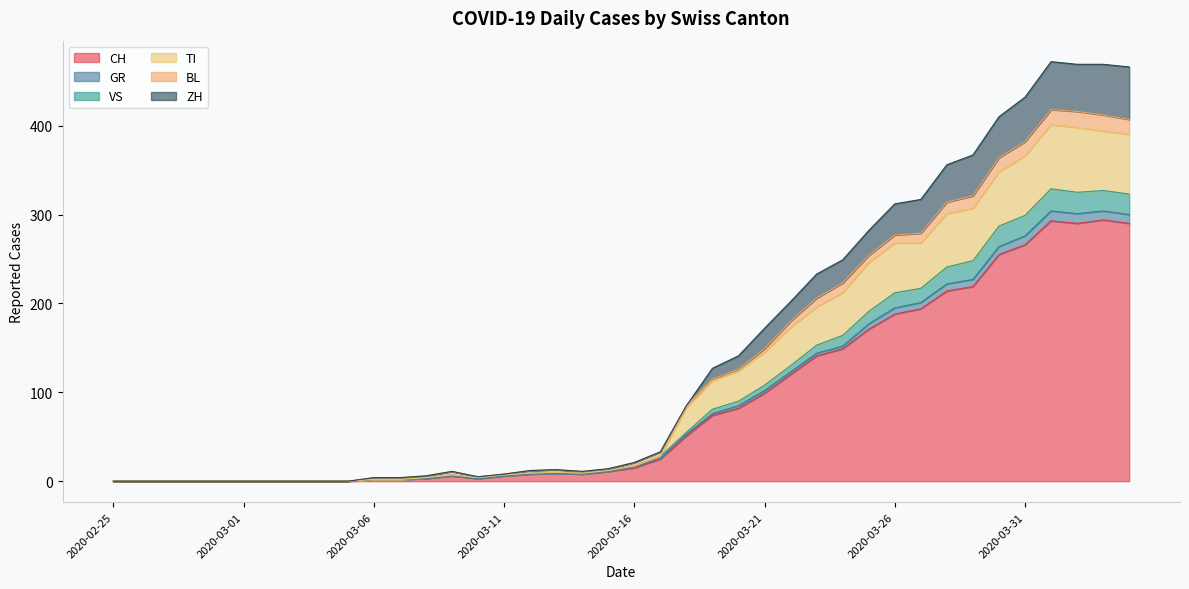

Is it true that TI equals 2 at 2020-03-06?

True